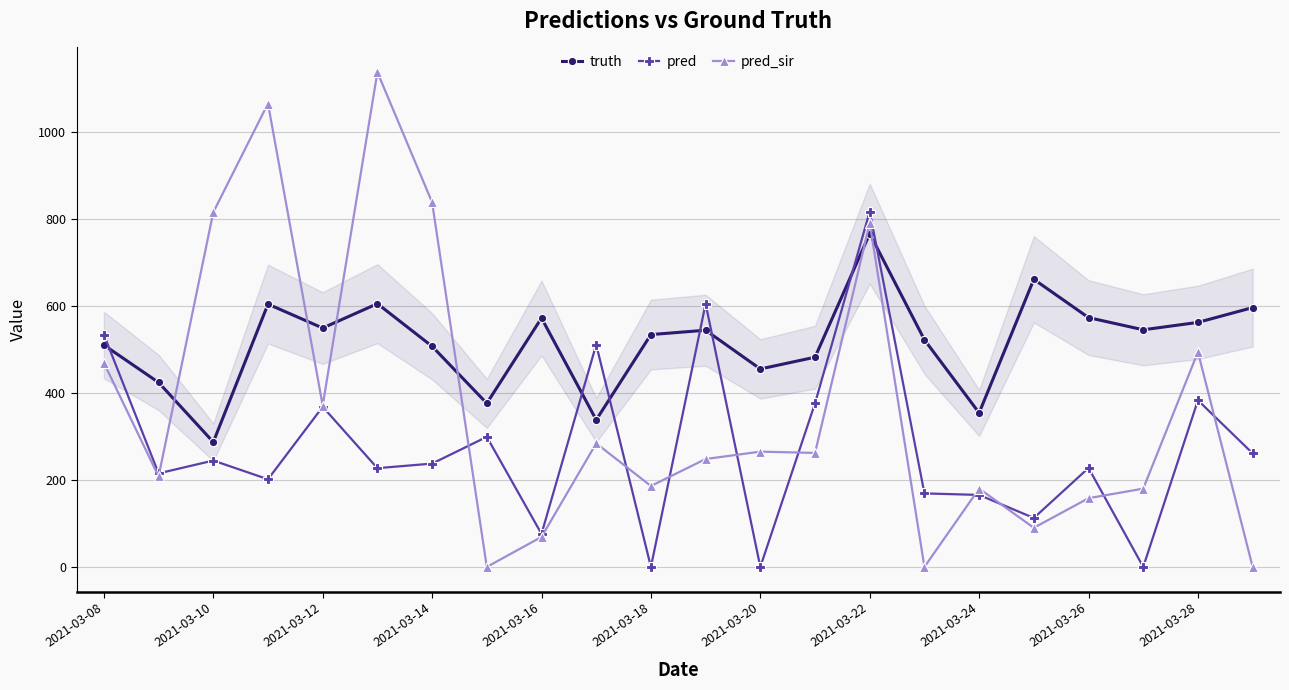

What are all the series names shown in the legend?

truth, pred, pred_sir